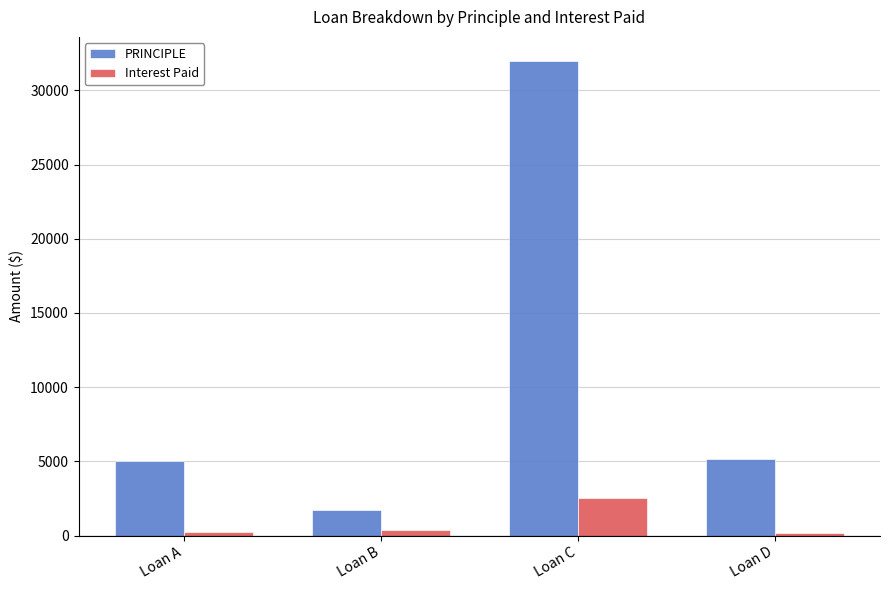

List the series in order of their overall mean, lowest first.

Interest Paid, PRINCIPLE